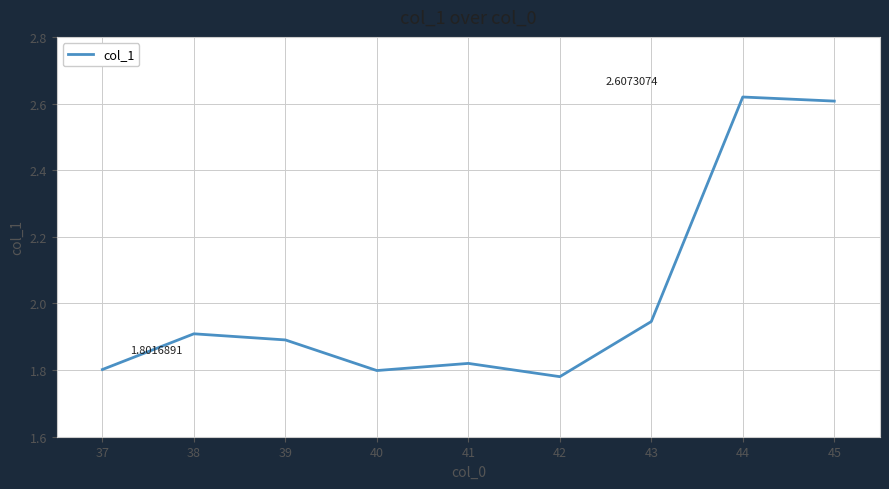

Which category has the highest value across all series?

44